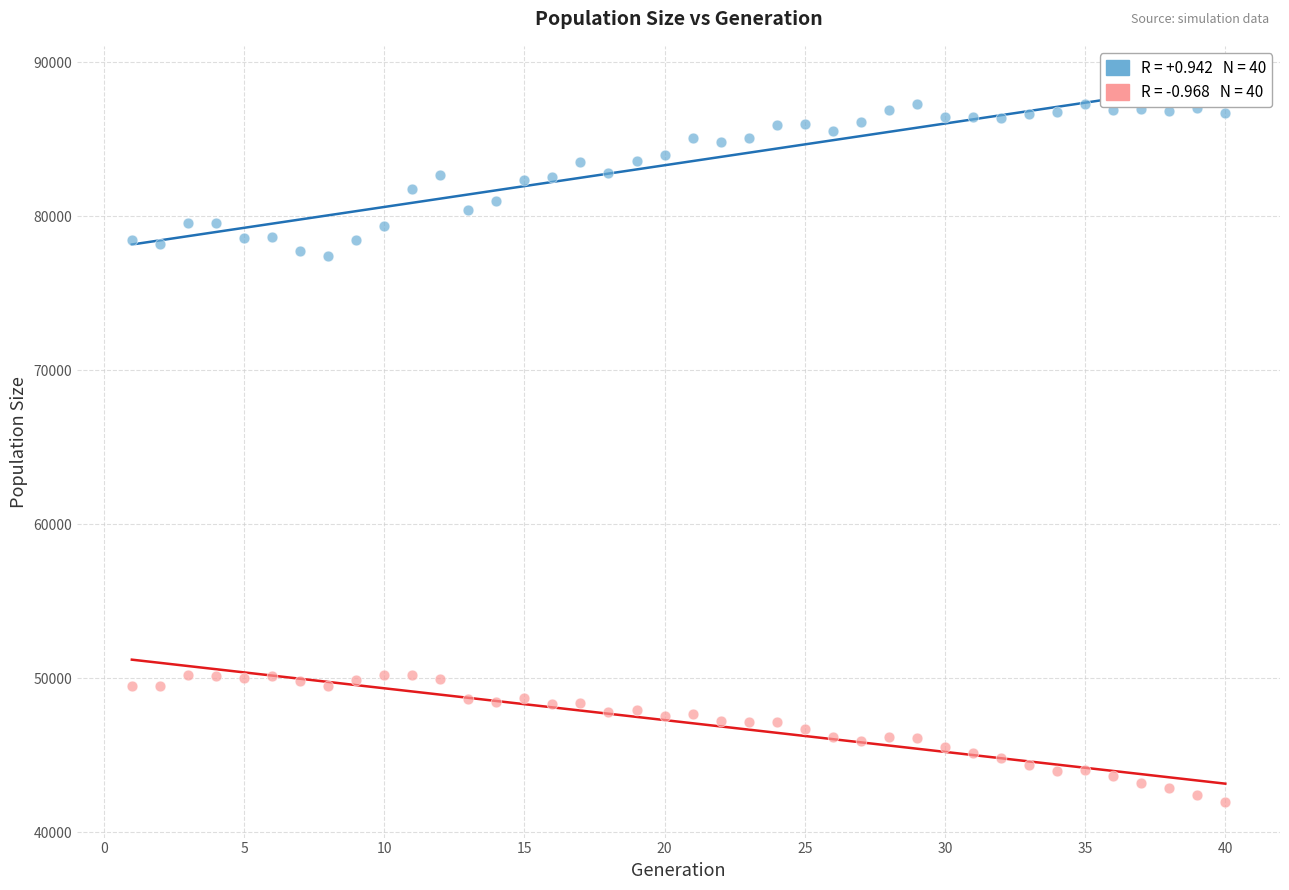

Across all data points, what is the range of Y values (max minus min)?

45318